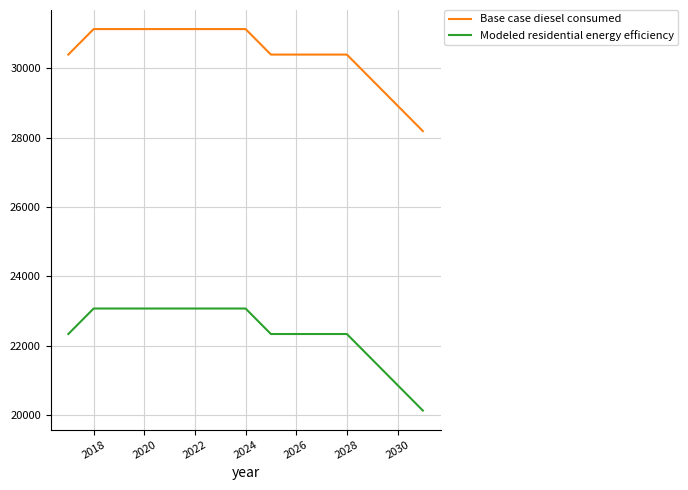

Which series has the largest total across all categories?

Base case diesel consumed